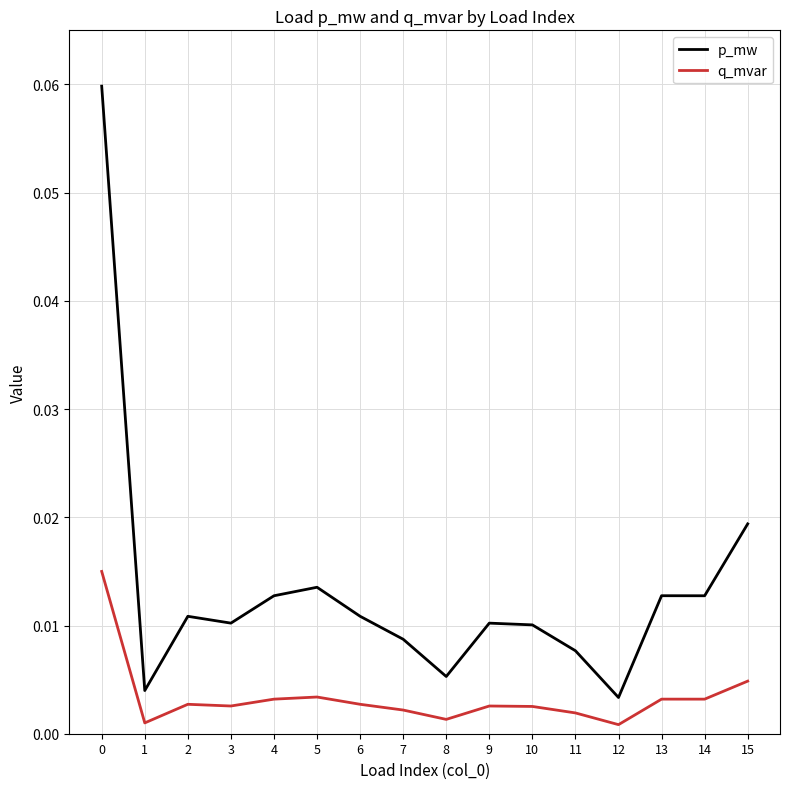

Is the value of p_mw at 5 greater than the value of q_mvar at 2?

Yes